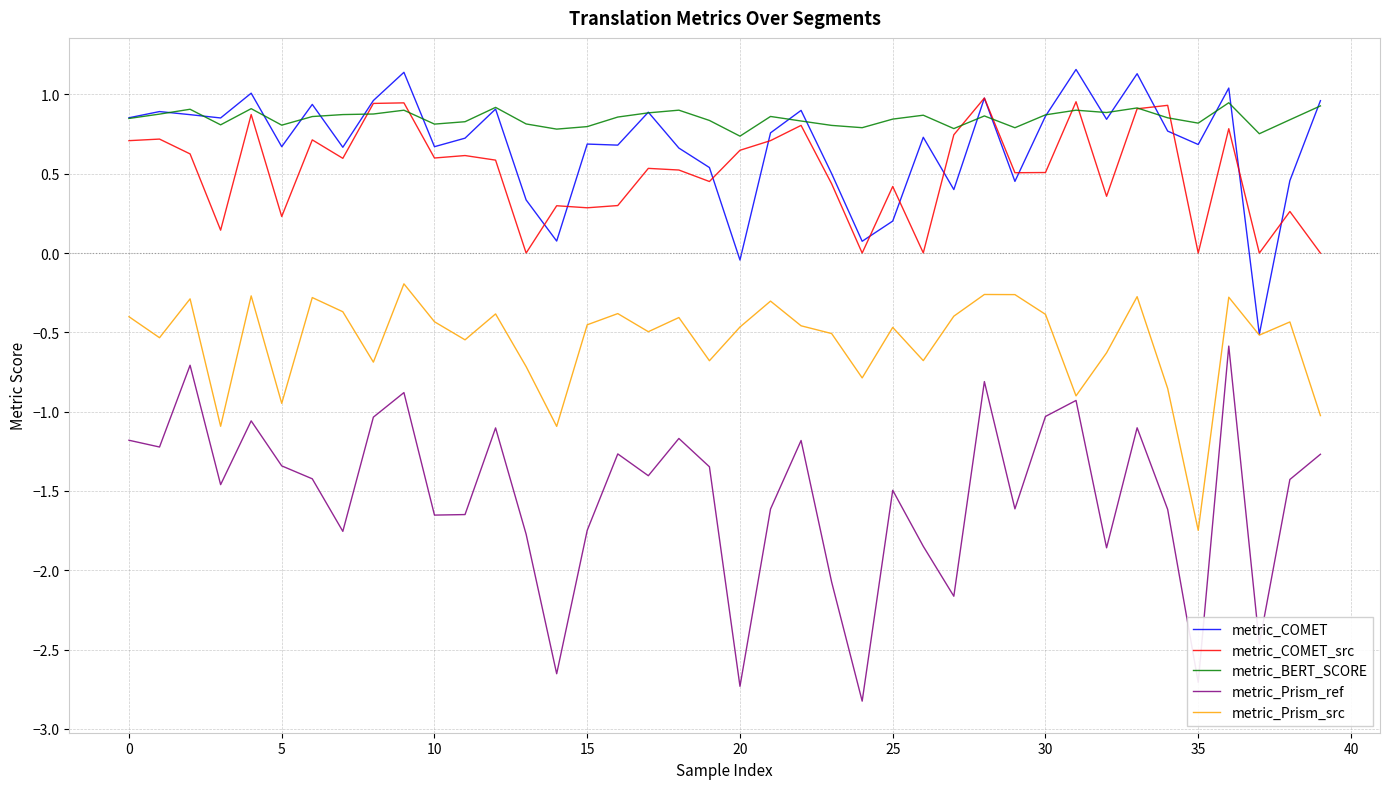

True or false: metric_COMET and metric_Prism_ref cross at least once.

False